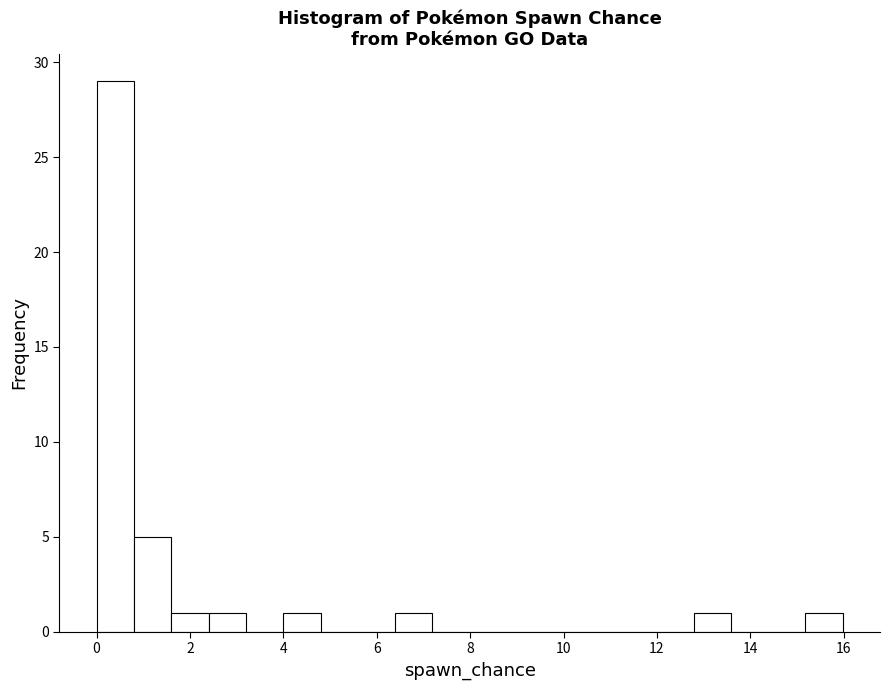

Read against the x-axis, roughly where is the centre of the tallest bar?

0.4